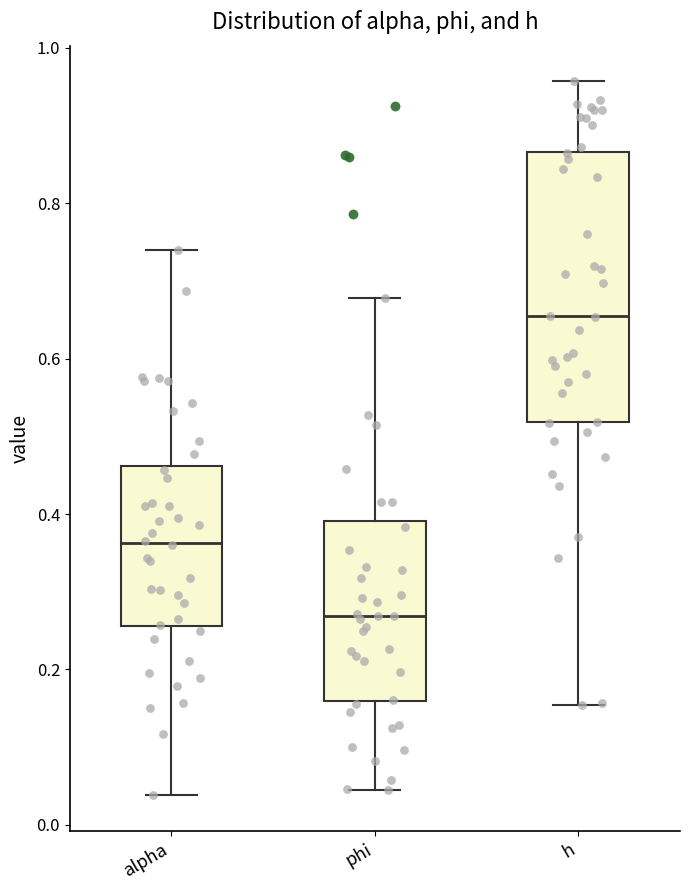

Reading left to right, read every box against the y-axis: the position of its median line, the range the box covers, and the ends of its whiskers. The values are not printed on the chart, so give them approximately, as read against the axis.

alpha: median 0.36, box 0.26 to 0.46, whiskers 0.04 to 0.74
phi: median 0.26, box 0.16 to 0.40, whiskers 0.04 to 0.68
h: median 0.66, box 0.52 to 0.86, whiskers 0.16 to 0.96